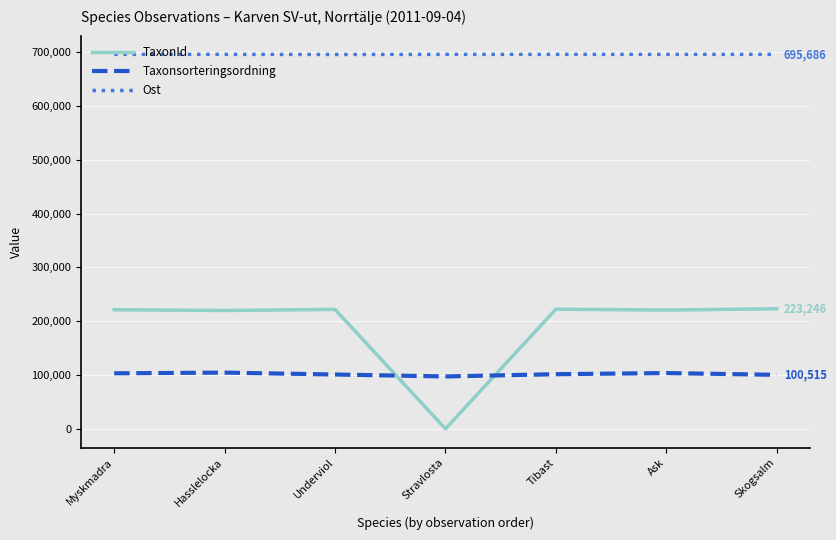

True or false: Ost and TaxonId intersect in this chart.

False